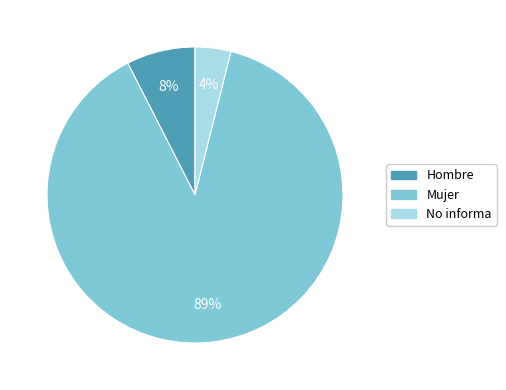

Combined, do Hombre and Mujer account for over 50%?

Yes